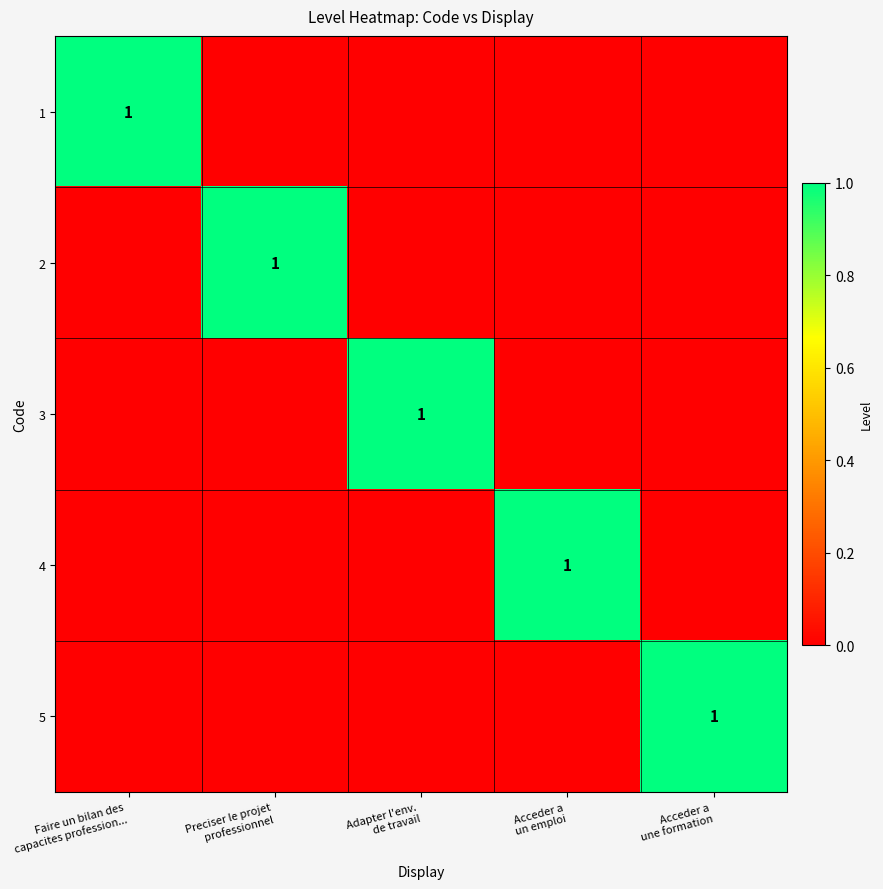

The 5 series shows 0 at Faire un bilan des capacites profession.... True or false?

True